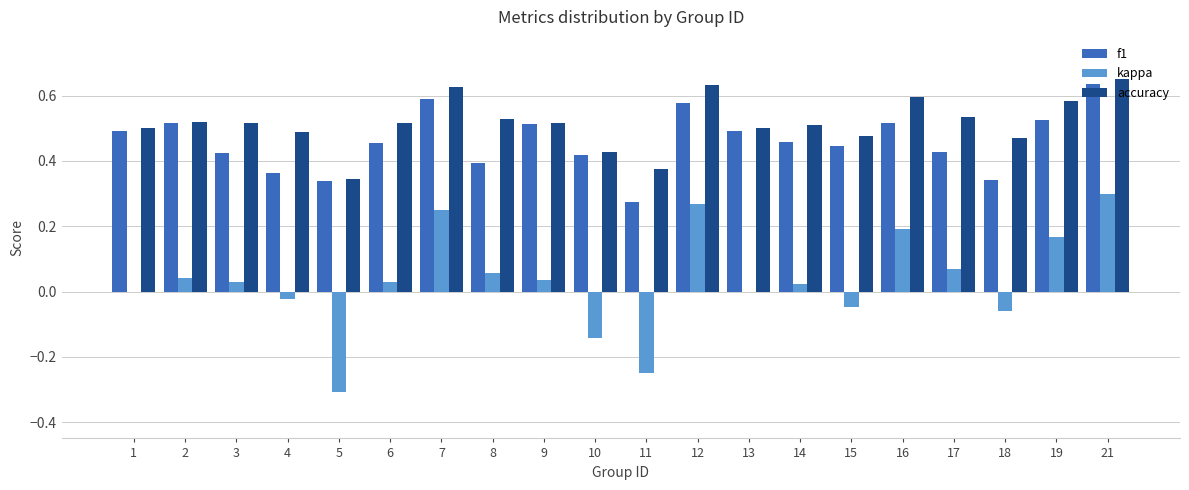

Between 6 and 21, which series saw the biggest shift?

kappa